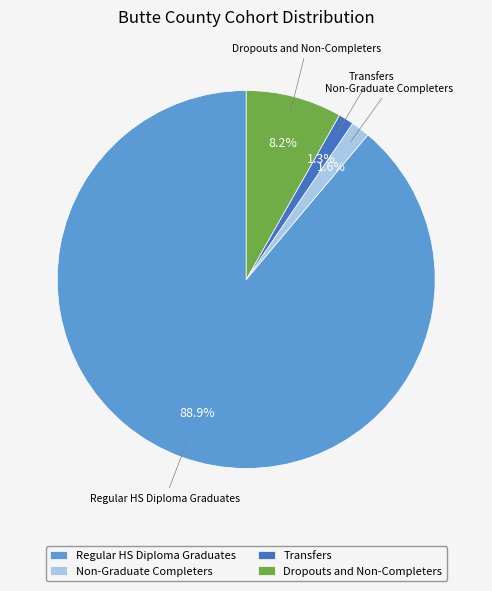

To the nearest percent, what is the difference between the largest and smallest slice percentages?

88%